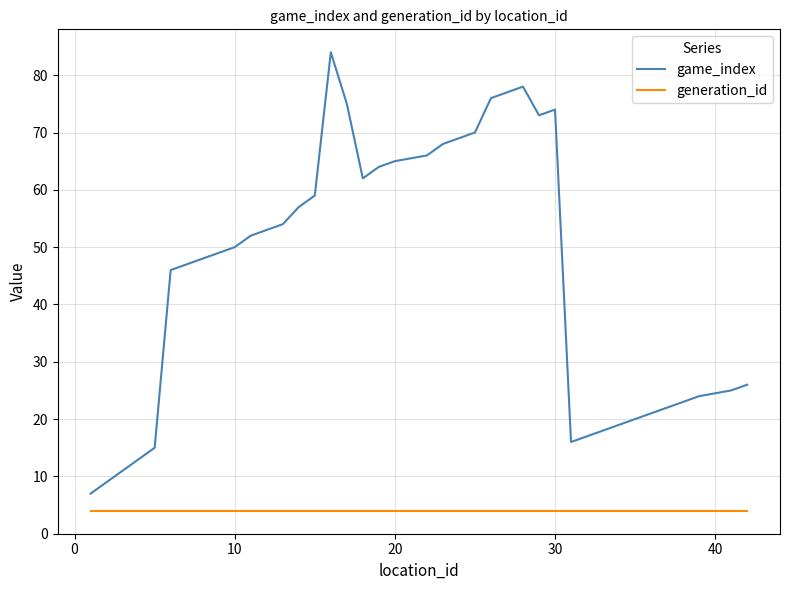

How many categories are shown in the chart?

40